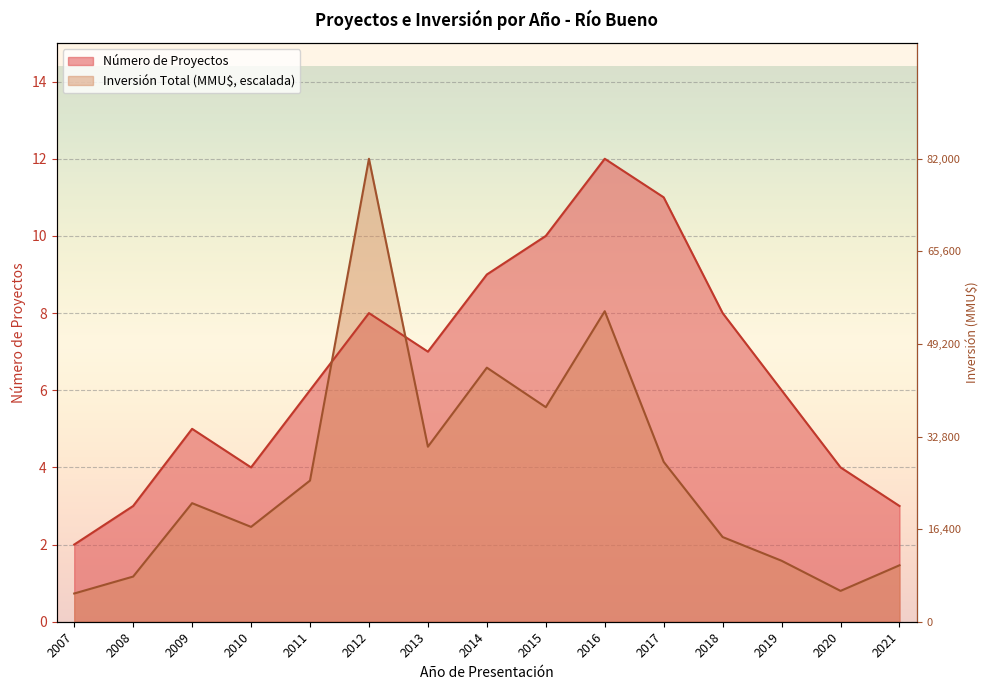

What is the sum of all Número de Proyectos values?

98.0